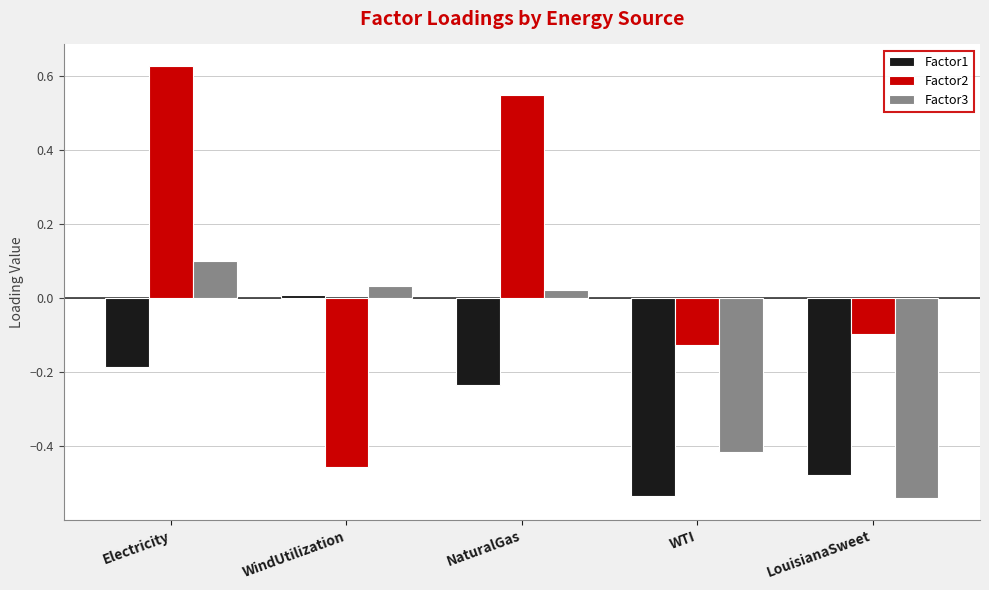

At which category does the chart reach its peak across all series?

Electricity